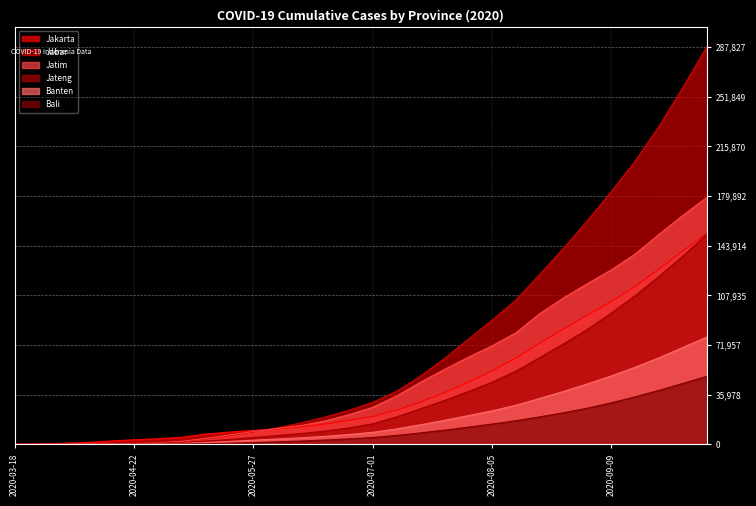

True or false: Bali has more than 1 points higher than both neighbors.

False